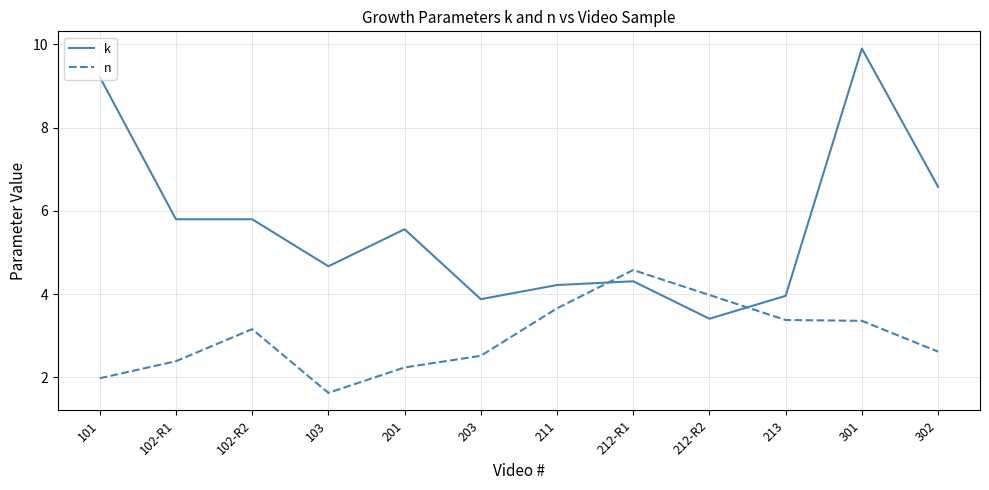

What is the average value of the n series?

3.0